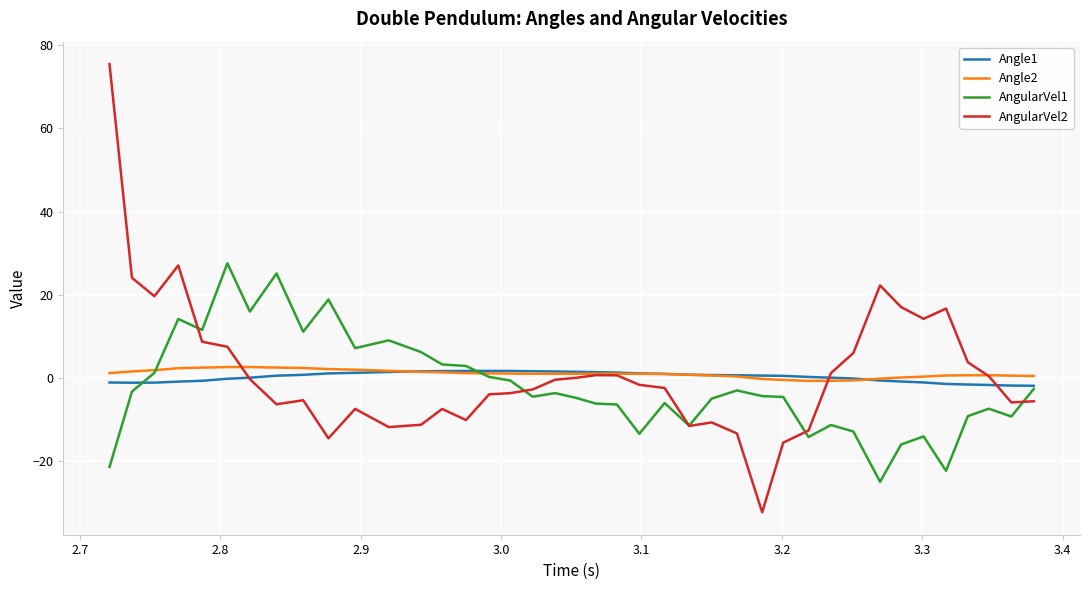

How many distinct data groups are displayed?

4